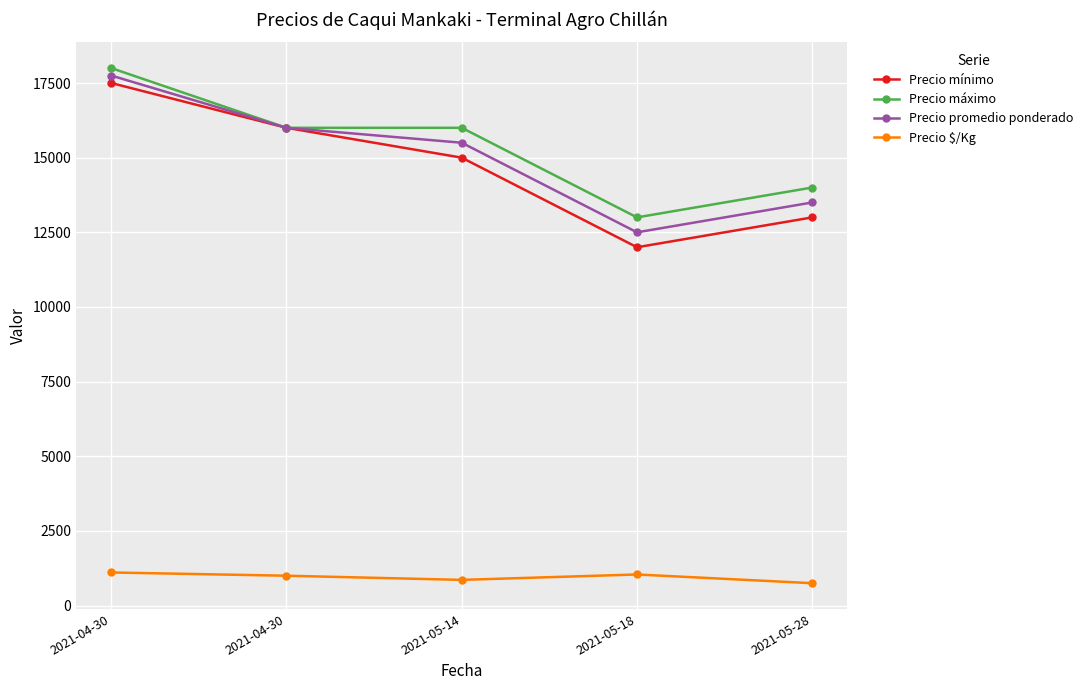

Does the chart have visible grid lines?

Yes